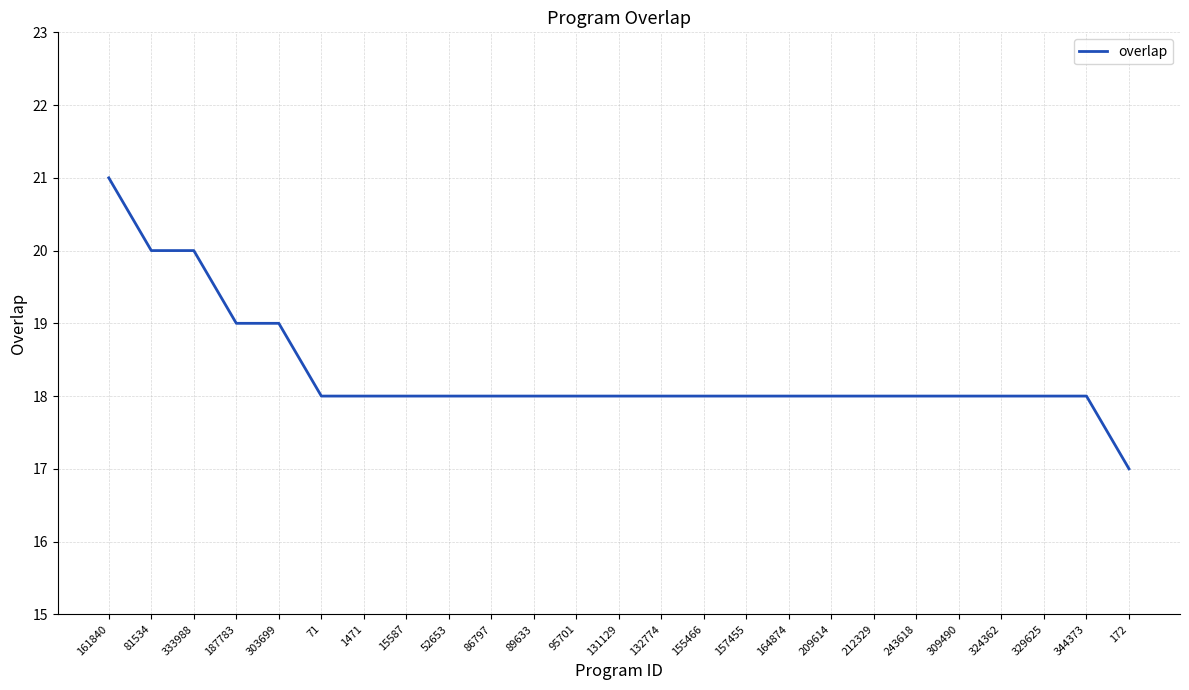

What position from the right is 52653?

17